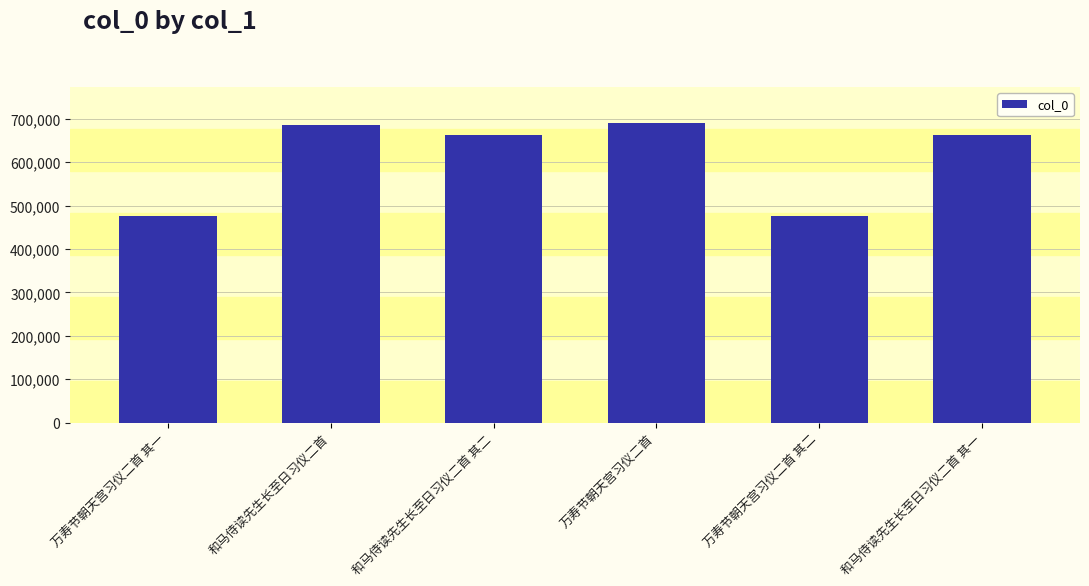

The value at 万寿节朝天宫习仪二首 其一 is 301185. True or false?

False